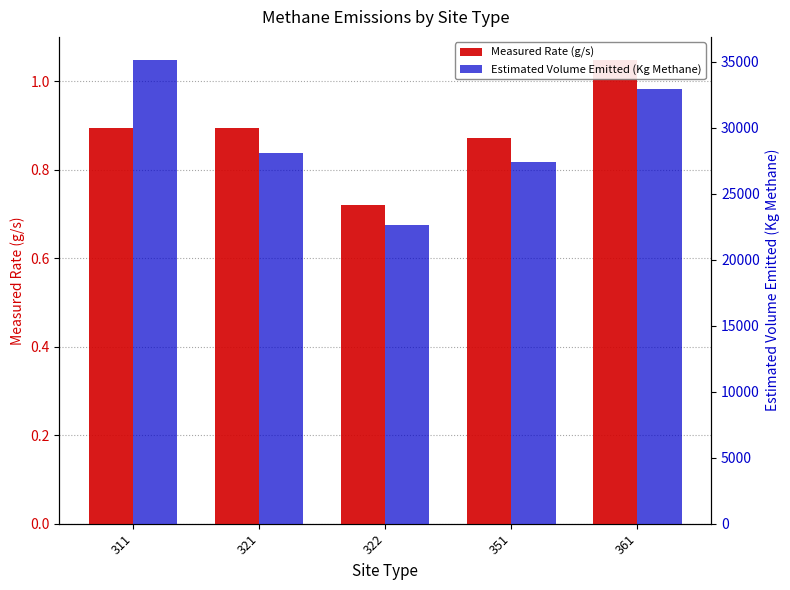

Reading left to right, extract all data points from this chart.

Measured Rate (g/s): 311=0.9	321=0.9	322=0.7	351=0.9	361=1.0
Estimated Volume Emitted (Kg Methane): 311=35109.8	321=28064.8	322=22651.9	351=27383.0	361=32940.9